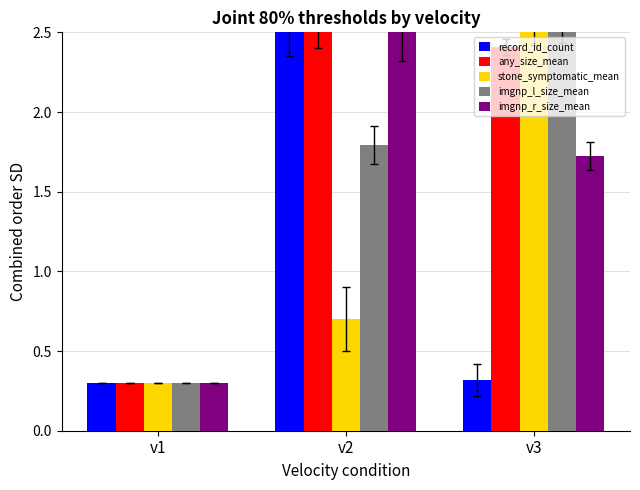

At which category is the sum across all series the highest?

v2